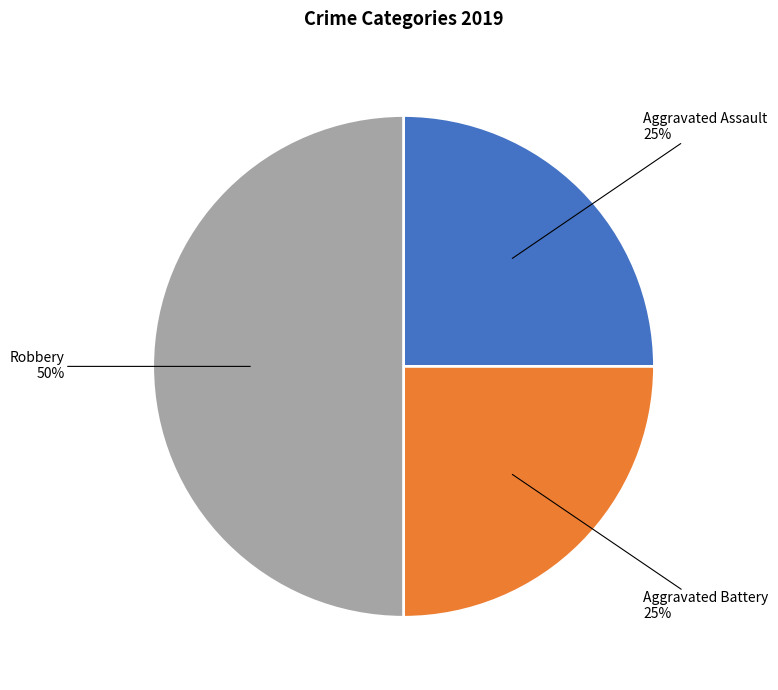

To the nearest percent, what portion does Aggravated Battery represent?

25%